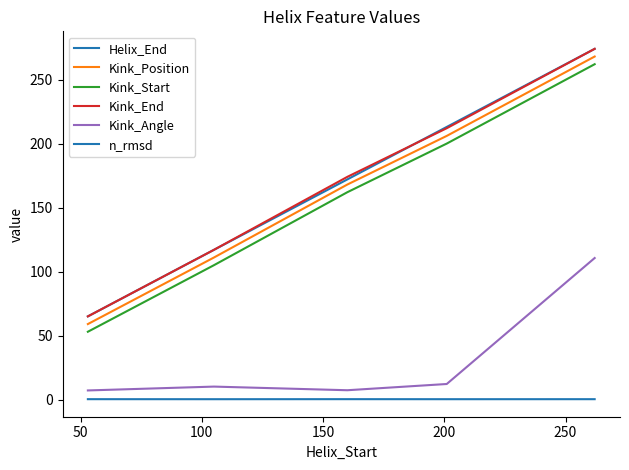

List the series in order of their peak value, highest first.

Helix_End, Kink_End, Kink_Position, Kink_Start, Kink_Angle, n_rmsd